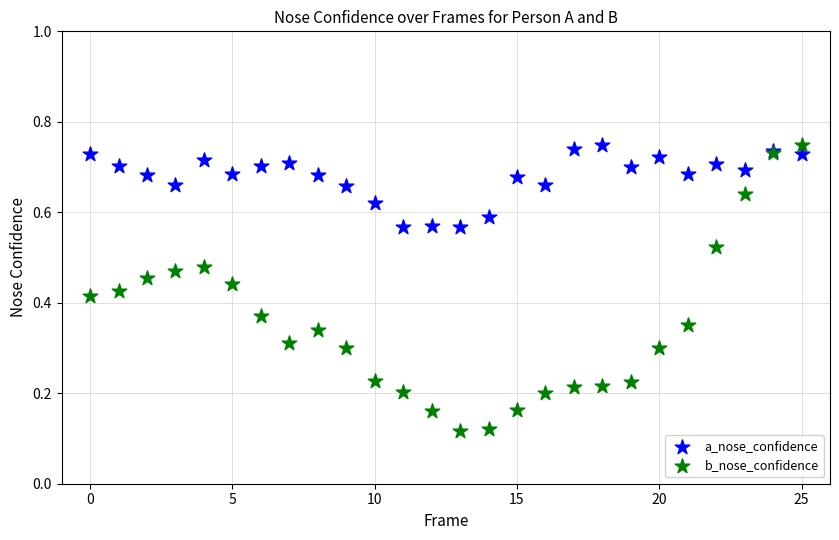

Which series contains the lowest Y value?

b_nose_confidence